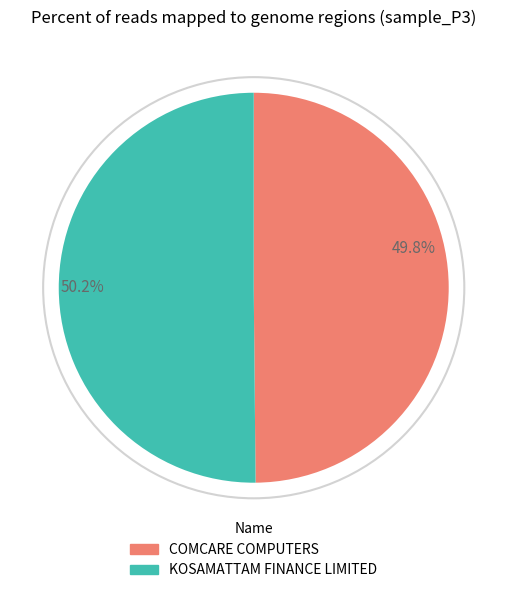

How many segments does this pie chart have?

2